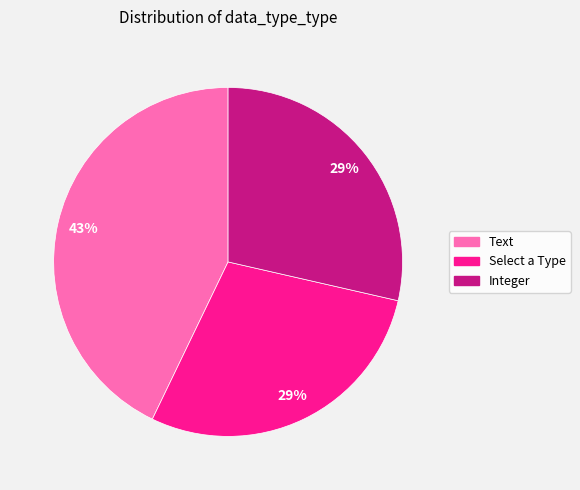

Combined, do Text and Select a Type account for over 50%?

Yes